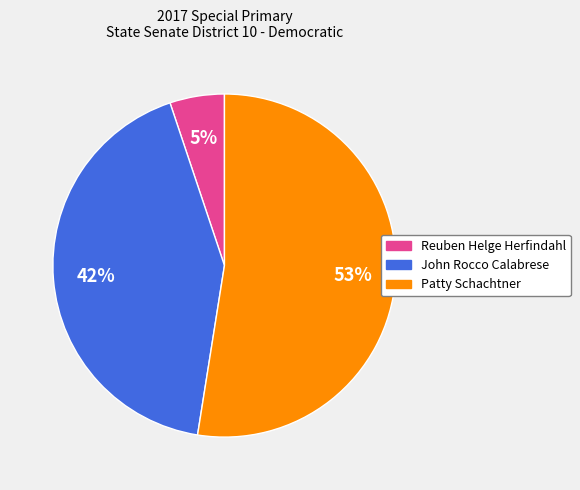

Rank the categories by value from highest to lowest.

Patty Schachtner, John Rocco Calabrese, Reuben Helge Herfindahl